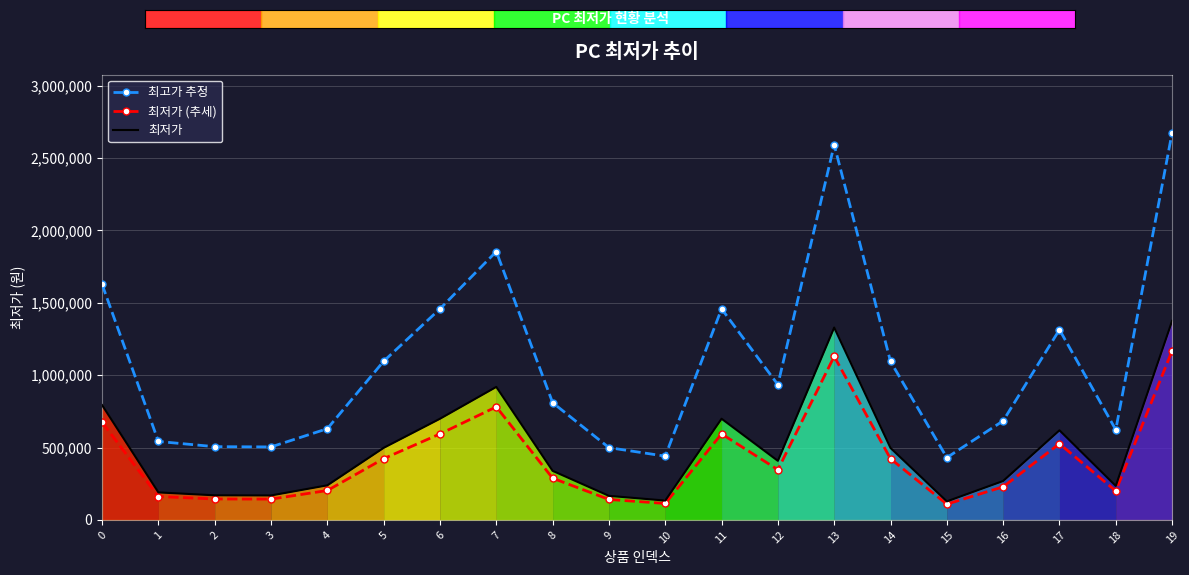

Which category has the highest value across all series?

19